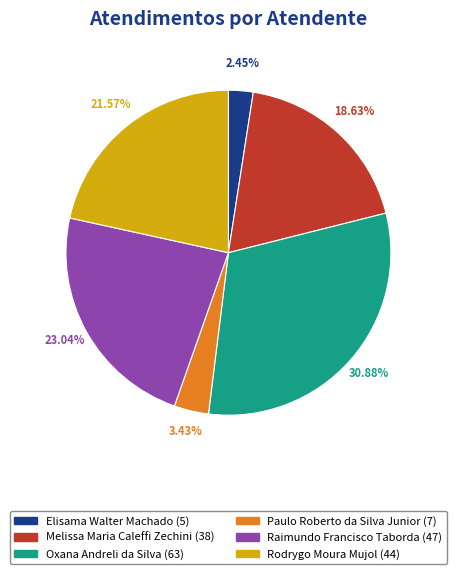

Is Oxana Andreli da Silva the majority of the pie?

No